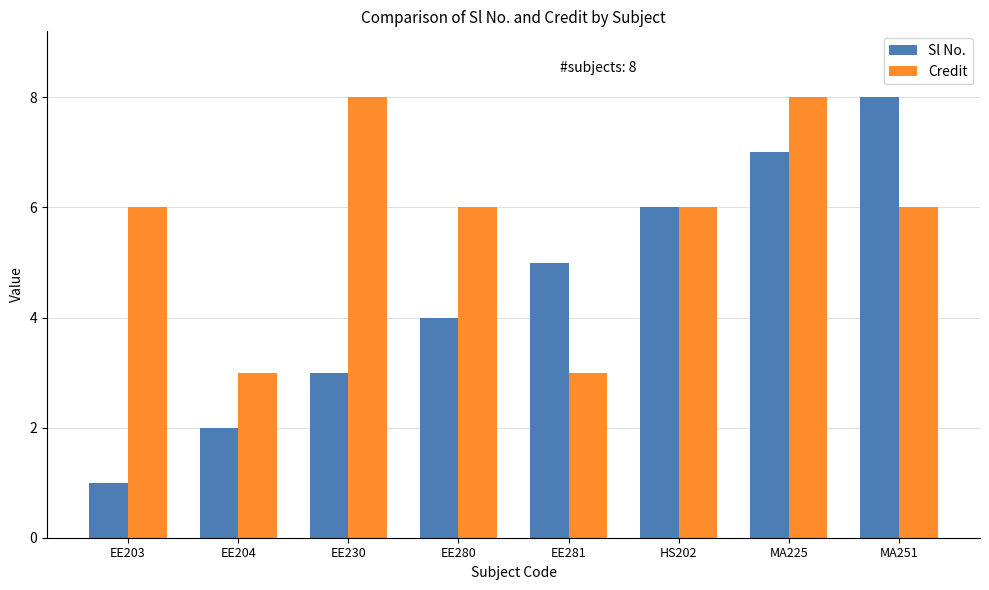

Reading left to right, transcribe all the data shown in this chart.

Sl No.: EE203=1	EE204=2	EE230=3	EE280=4	EE281=5	HS202=6	MA225=7	MA251=8
Credit: EE203=6	EE204=3	EE230=8	EE280=6	EE281=3	HS202=6	MA225=8	MA251=6